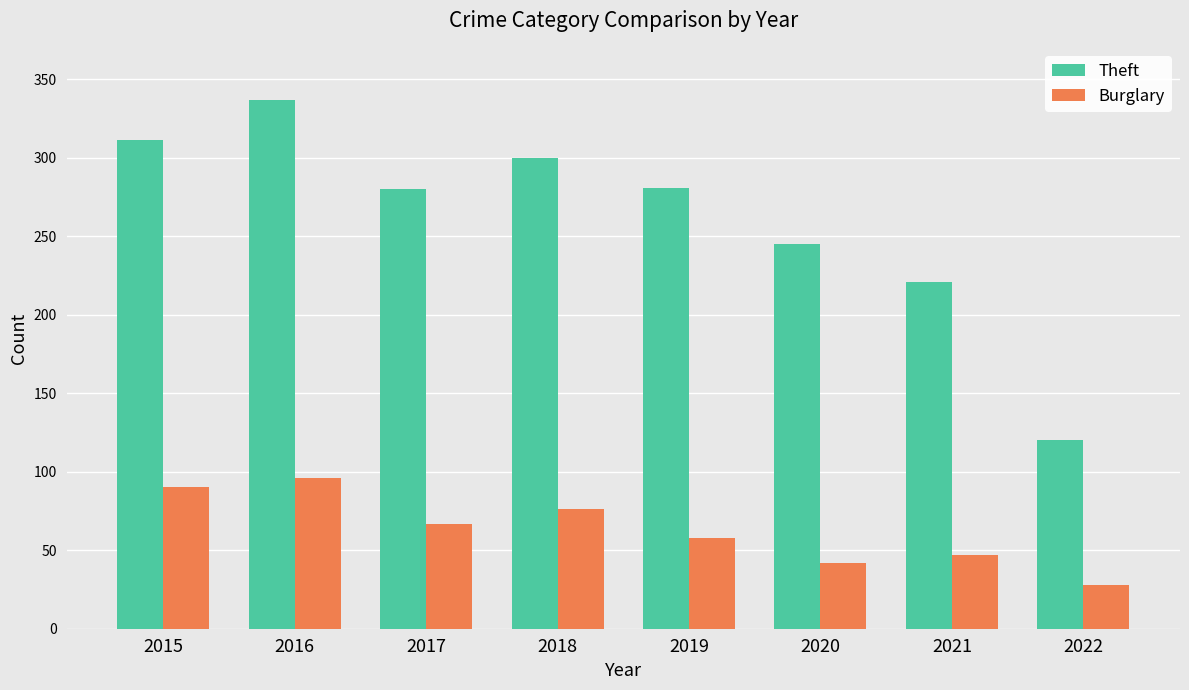

What is the value of the Theft bar at the 7th from the left?

221